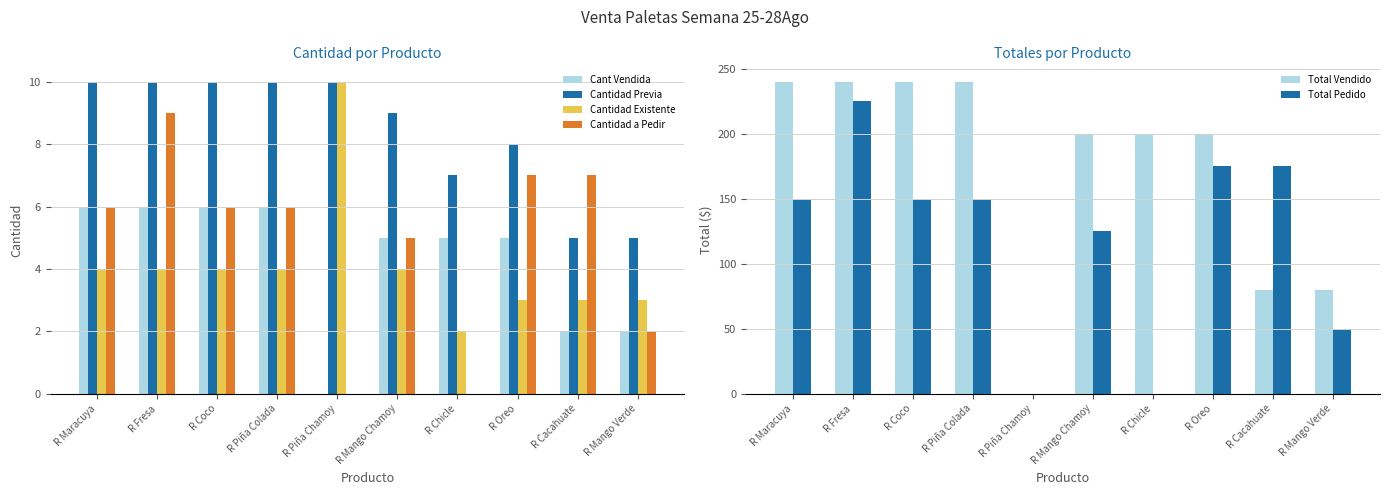

What is the value of the Cantidad Existente bar at the 4th from the left?

4